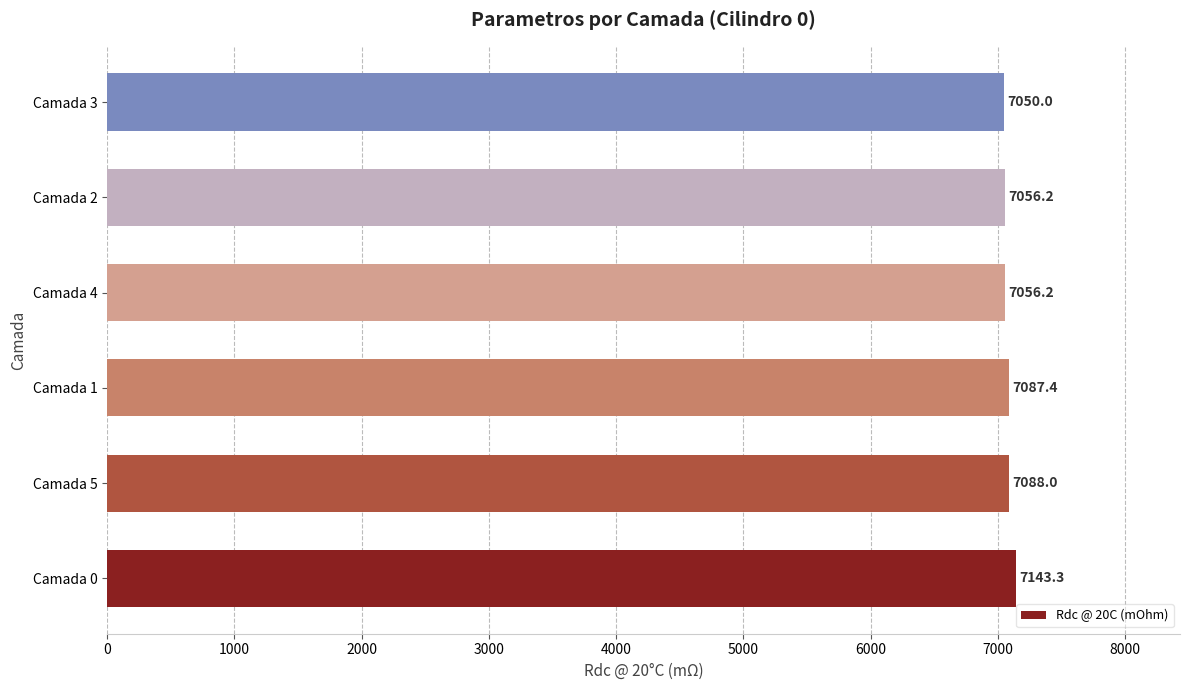

What is the change in value from Camada 5 to Camada 1?

-0.6